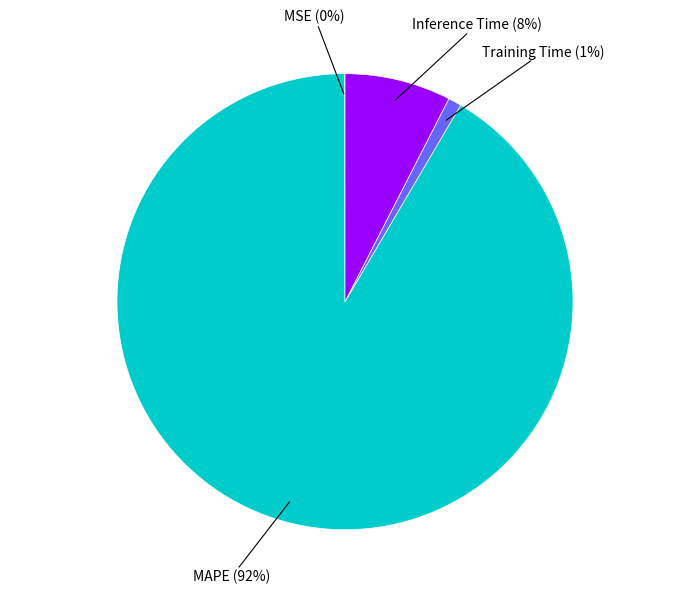

Is there any slice that represents more than half of the pie?

Yes